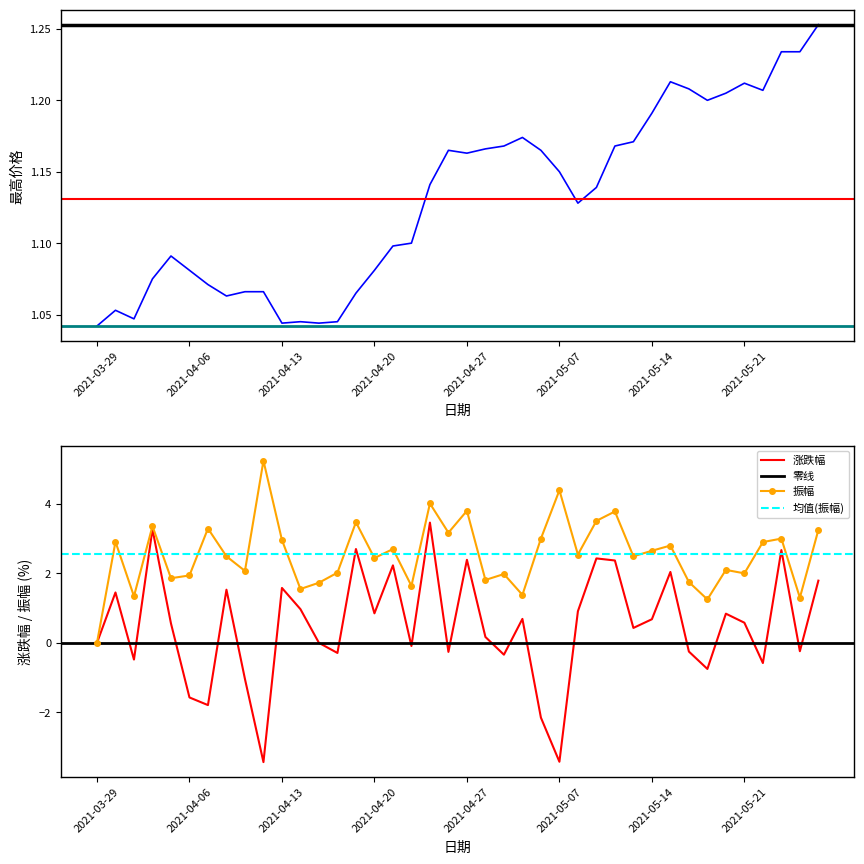

Reading left to right, extract all data points from this chart.

最高: 2021-03-29=1.0	2021-03-30=1.1	2021-03-31=1.0	2021-04-01=1.1	2021-04-02=1.1	2021-04-06=1.1	2021-04-07=1.1	2021-04-08=1.1	2021-04-09=1.1	2021-04-12=1.1	2021-04-13=1.0	2021-04-14=1.0	2021-04-15=1.0	2021-04-16=1.0	2021-04-19=1.1	2021-04-20=1.1	2021-04-21=1.1	2021-04-22=1.1	2021-04-23=1.1	2021-04-26=1.2	2021-04-27=1.2	2021-04-28=1.2	2021-04-29=1.2	2021-04-30=1.2	2021-05-06=1.2	2021-05-07=1.1	2021-05-10=1.1	2021-05-11=1.1	2021-05-12=1.2	2021-05-13=1.2	2021-05-14=1.2	2021-05-17=1.2	2021-05-18=1.2	2021-05-19=1.2	2021-05-20=1.2	2021-05-21=1.2	2021-05-24=1.2	2021-05-25=1.2	2021-05-26=1.2	2021-05-27=1.3
涨跌幅: 2021-03-29=0.0	2021-03-30=1.4	2021-03-31=-0.5	2021-04-01=3.3	2021-04-02=0.6	2021-04-06=-1.6	2021-04-07=-1.8	2021-04-08=1.5	2021-04-09=-1.0	2021-04-12=-3.4	2021-04-13=1.6	2021-04-14=1.0	2021-04-15=0.0	2021-04-16=-0.3	2021-04-19=2.7	2021-04-20=0.8	2021-04-21=2.2	2021-04-22=-0.1	2021-04-23=3.5	2021-04-26=-0.3	2021-04-27=2.4	2021-04-28=0.2	2021-04-29=-0.3	2021-04-30=0.7	2021-05-06=-2.1	2021-05-07=-3.4	2021-05-10=0.9	2021-05-11=2.4	2021-05-12=2.4	2021-05-13=0.4	2021-05-14=0.7	2021-05-17=2.0	2021-05-18=-0.2	2021-05-19=-0.8	2021-05-20=0.8	2021-05-21=0.6	2021-05-24=-0.6	2021-05-25=2.7	2021-05-26=-0.2	2021-05-27=1.8
振幅: 2021-03-29=0.0	2021-03-30=2.9	2021-03-31=1.3	2021-04-01=3.4	2021-04-02=1.9	2021-04-06=1.9	2021-04-07=3.3	2021-04-08=2.5	2021-04-09=2.1	2021-04-12=5.2	2021-04-13=3.0	2021-04-14=1.6	2021-04-15=1.7	2021-04-16=2.0	2021-04-19=3.5	2021-04-20=2.4	2021-04-21=2.7	2021-04-22=1.6	2021-04-23=4.0	2021-04-26=3.2	2021-04-27=3.8	2021-04-28=1.8	2021-04-29=2.0	2021-04-30=1.4	2021-05-06=3.0	2021-05-07=4.4	2021-05-10=2.5	2021-05-11=3.5	2021-05-12=3.8	2021-05-13=2.5	2021-05-14=2.6	2021-05-17=2.8	2021-05-18=1.8	2021-05-19=1.2	2021-05-20=2.1	2021-05-21=2.0	2021-05-24=2.9	2021-05-25=3.0	2021-05-26=1.3	2021-05-27=3.2